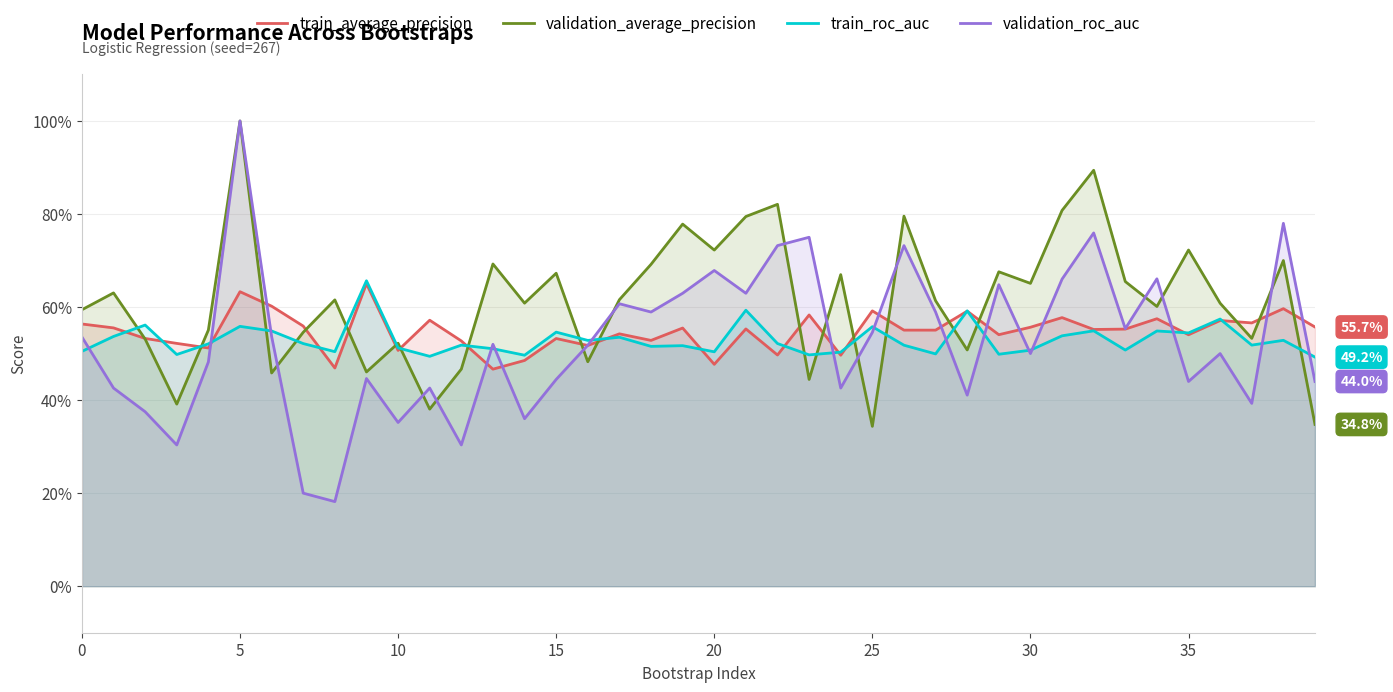

Does the chart have visible grid lines?

Yes